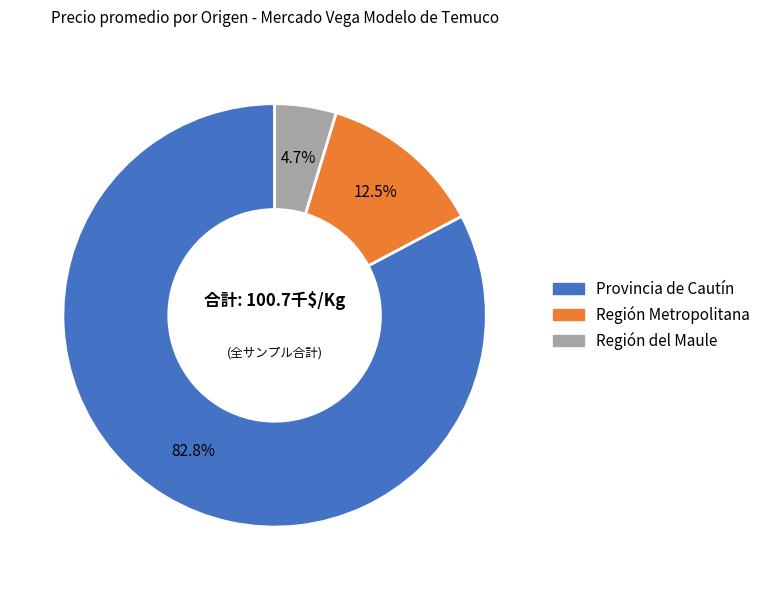

What is the total percentage of Región del Maule and Región Metropolitana?

17.2%